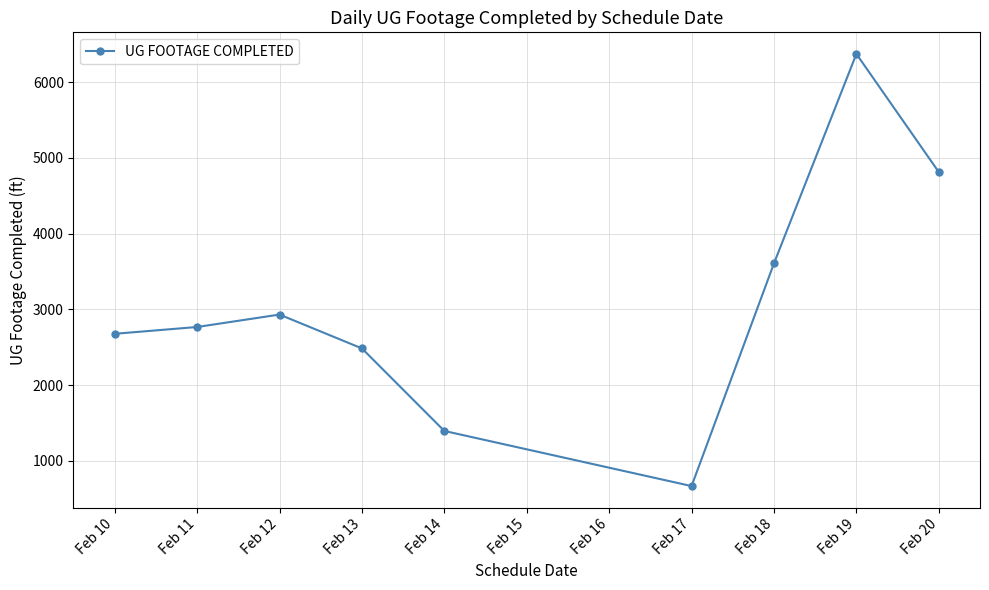

Is it true that the value at Feb 12 is 1698?

False